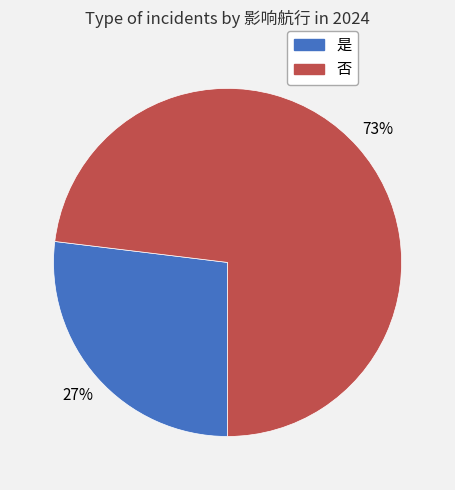

What is the ratio of the value at 否 to the value at 是?

2.7